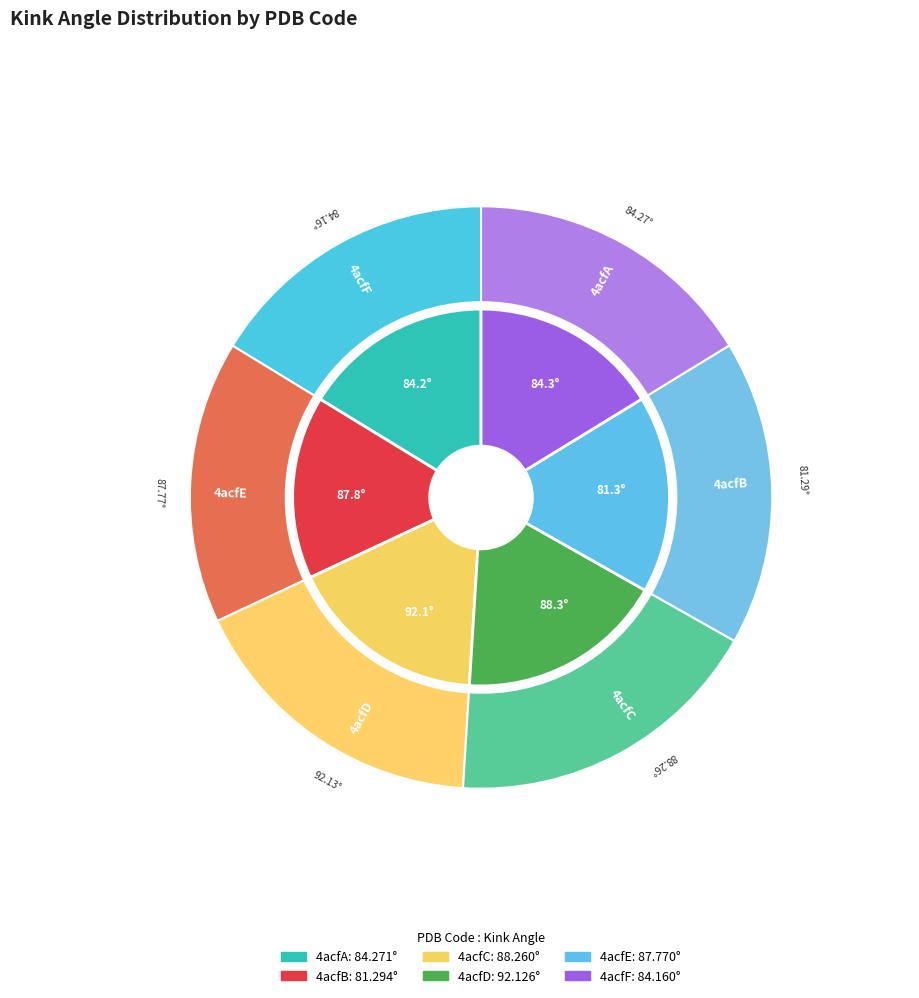

To the nearest percent, what is the difference between the 4acfF and 4acfB slice percentages?

1%